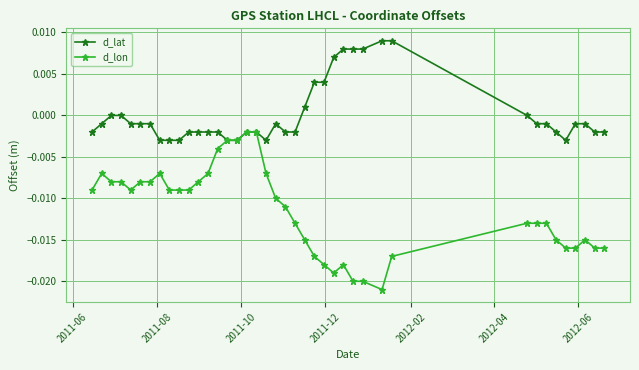

Rank the series by their maximum value, from highest to lowest.

d_lat, d_lon